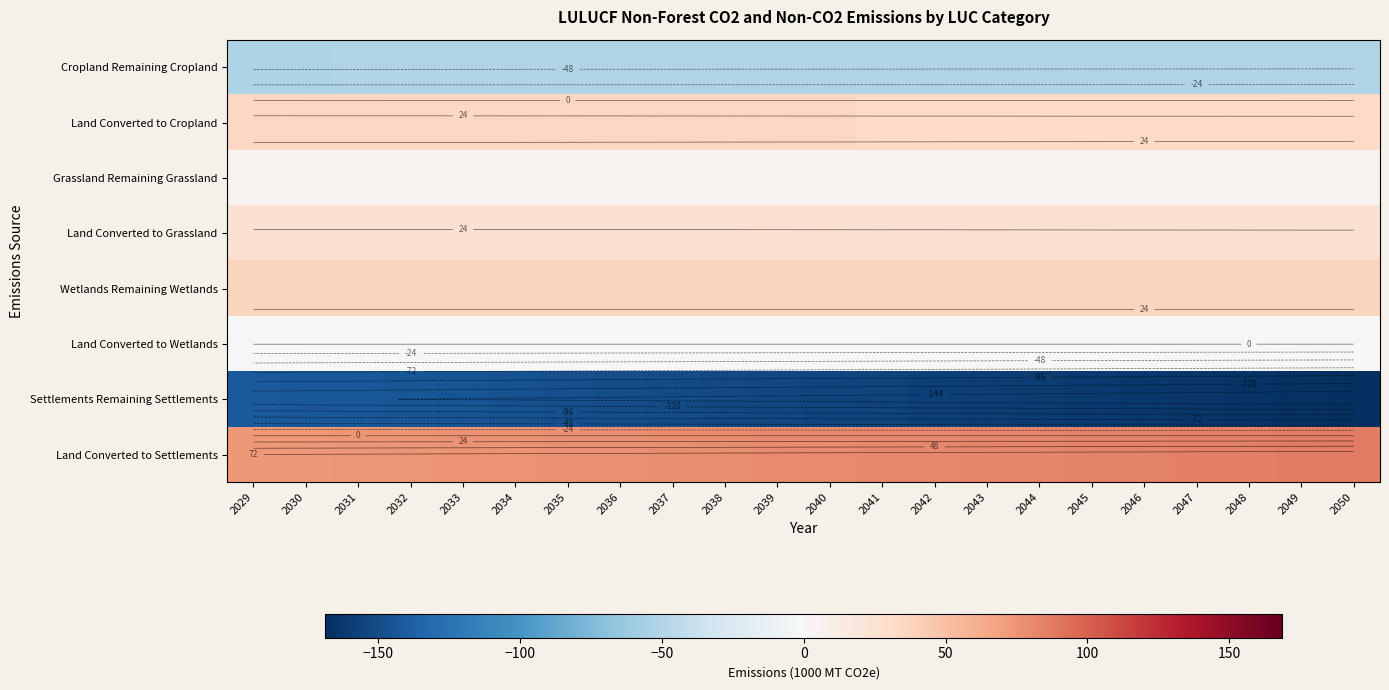

At which label does Land Converted to Settlements first exceed 79?

2039